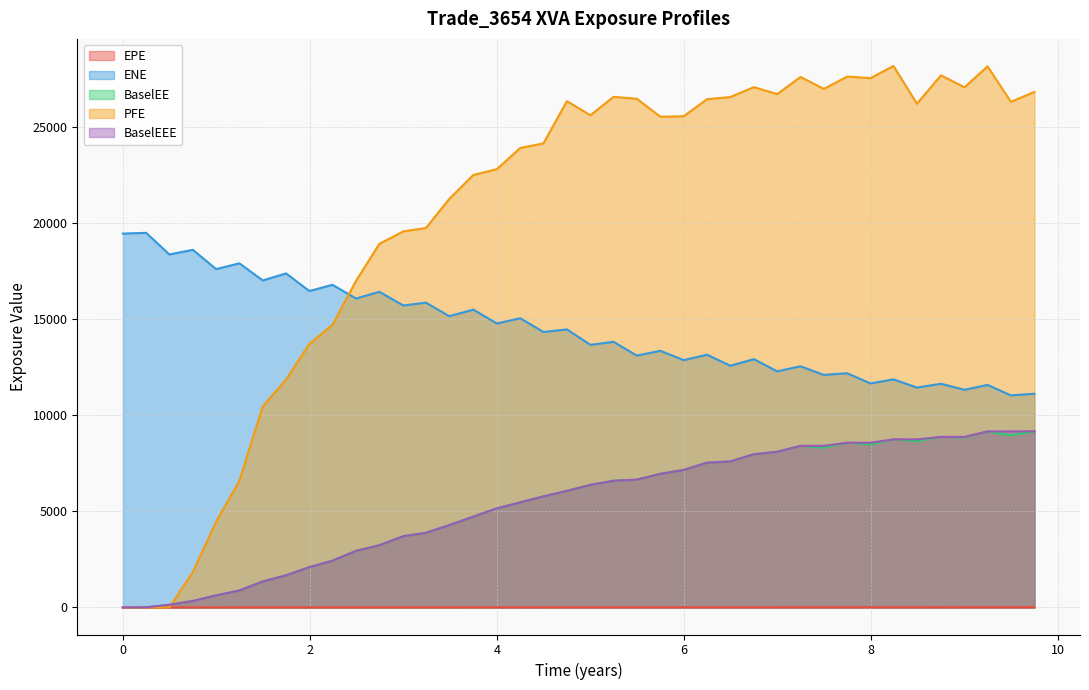

Which series has the widest spread of values?

PFE